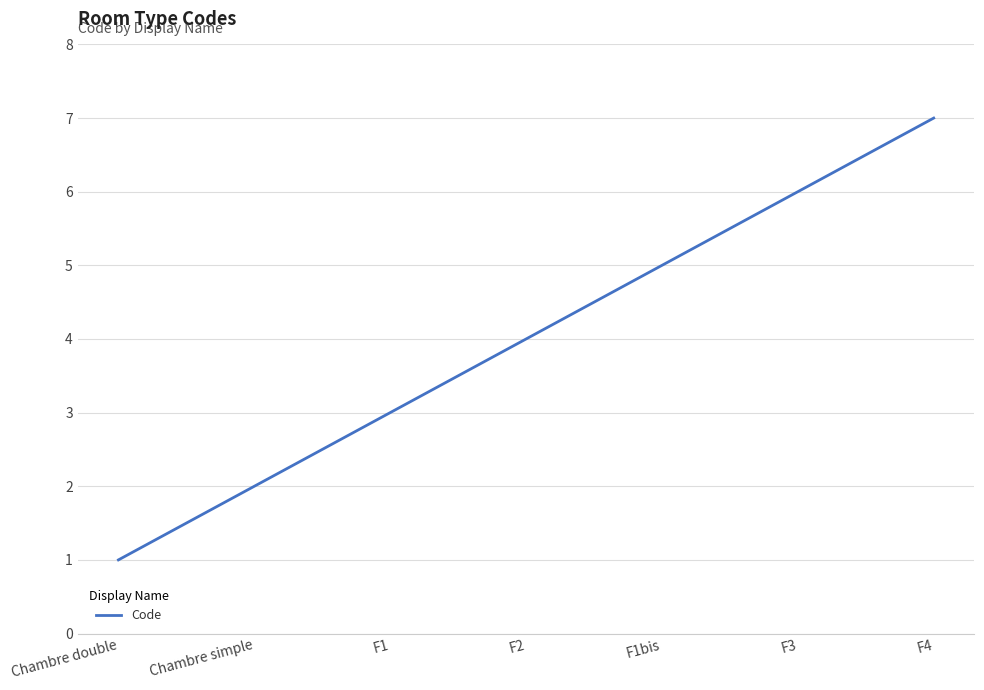

Reading right to left, list all the values displayed in this chart.

7	6	5	4	3	2	1